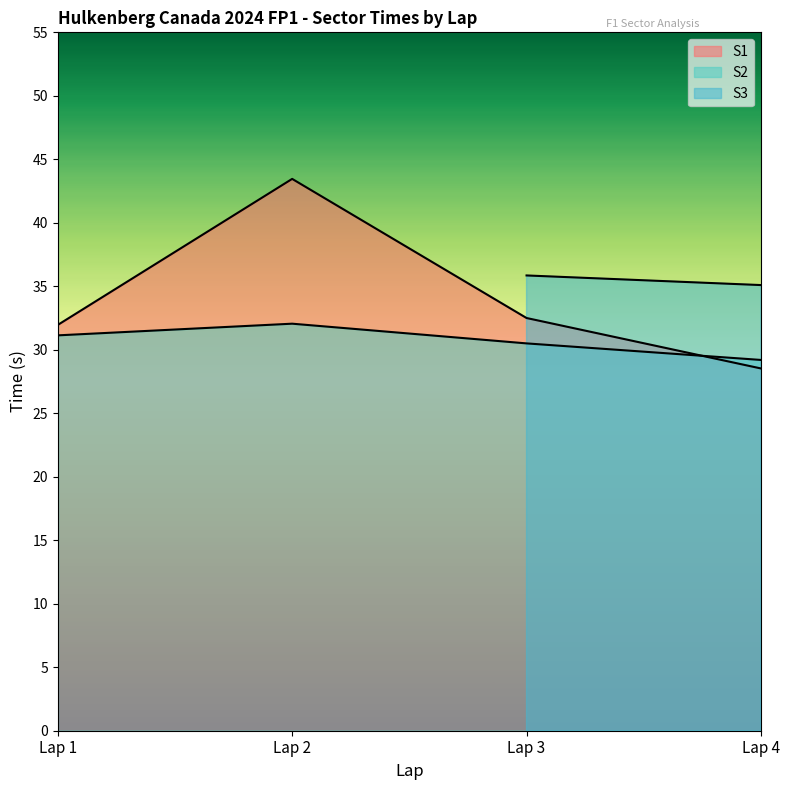

How many intersections are there between S2 and S1?

1